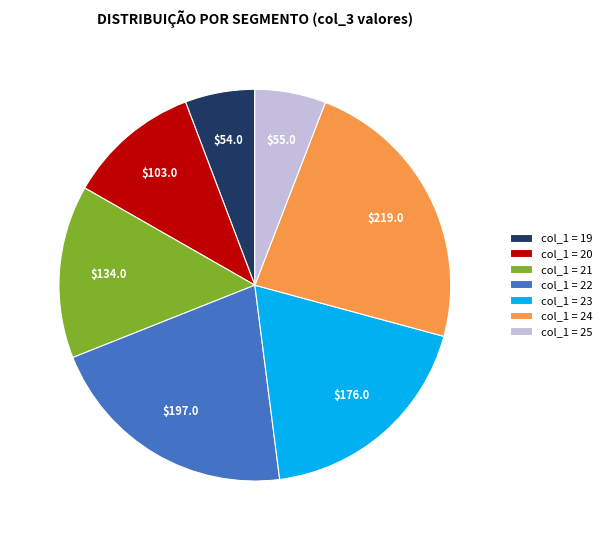

Approximately how many times larger is the value at col_1 = 21 compared to col_1 = 20?

1.3